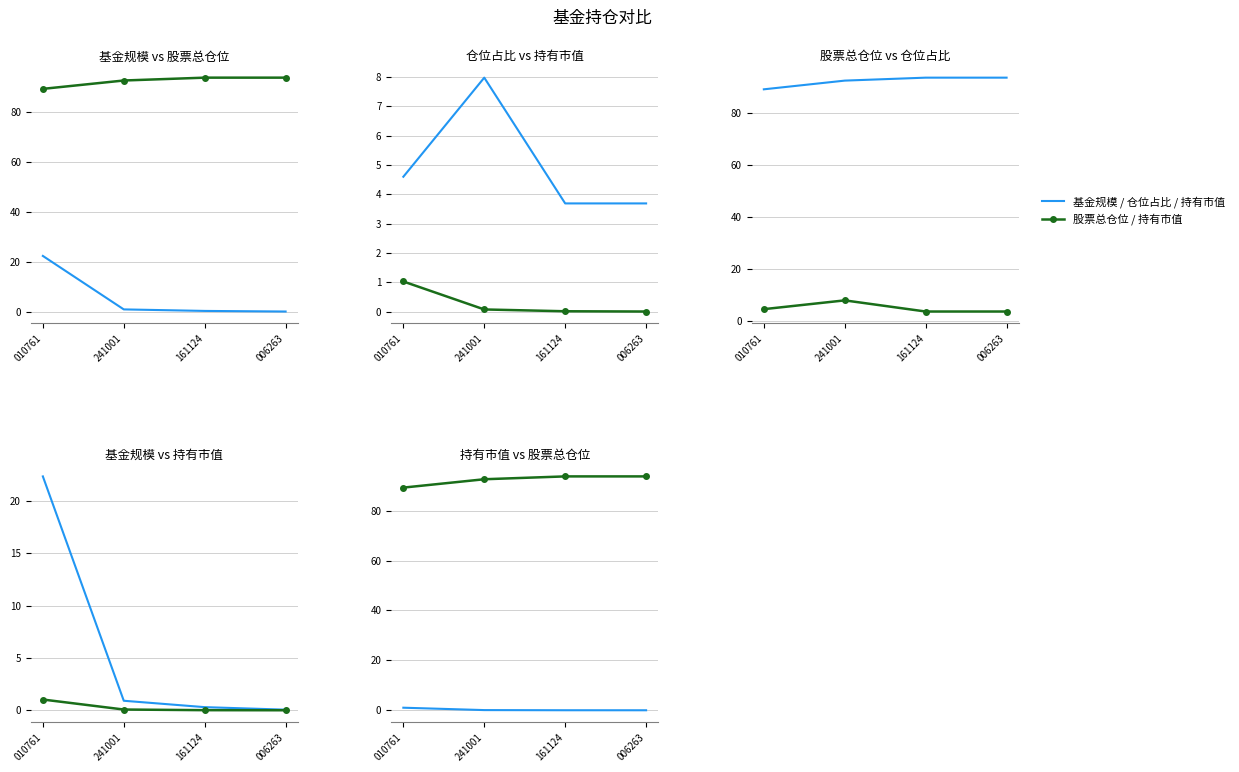

The 股票总仓位 series shows 93.7 at 006263. True or false?

True